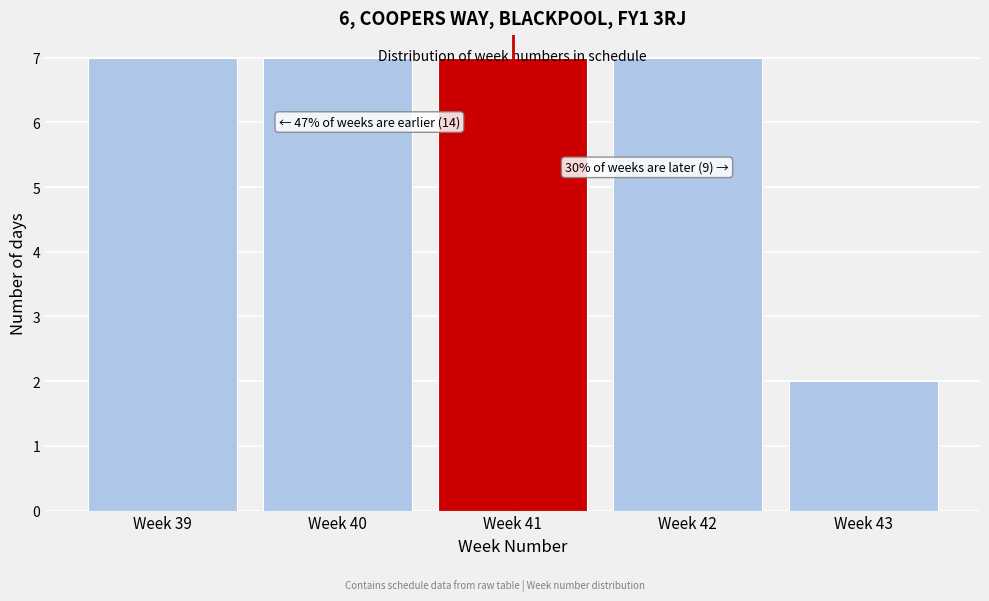

What is the average value?

6